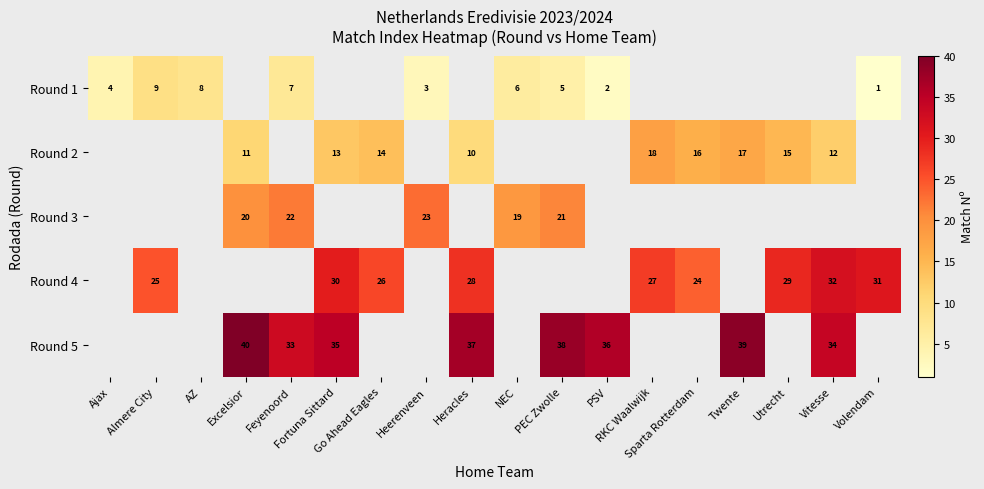

Which series changed the most between Feyenoord and Heerenveen?

Round 1